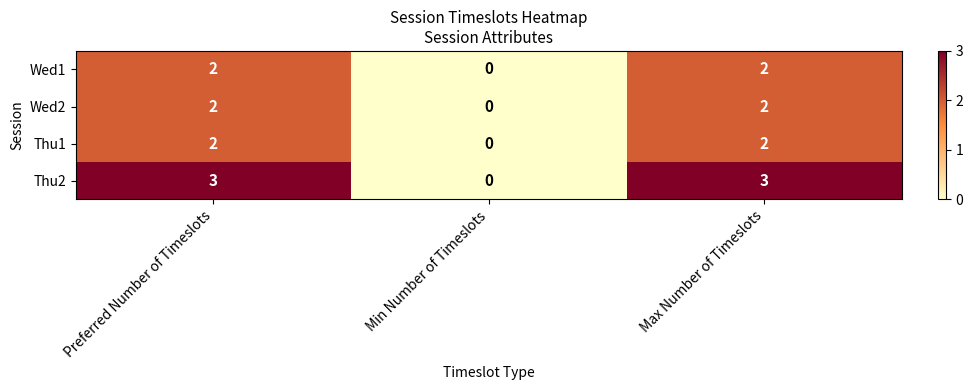

Which series has the largest total across all categories?

Thu2